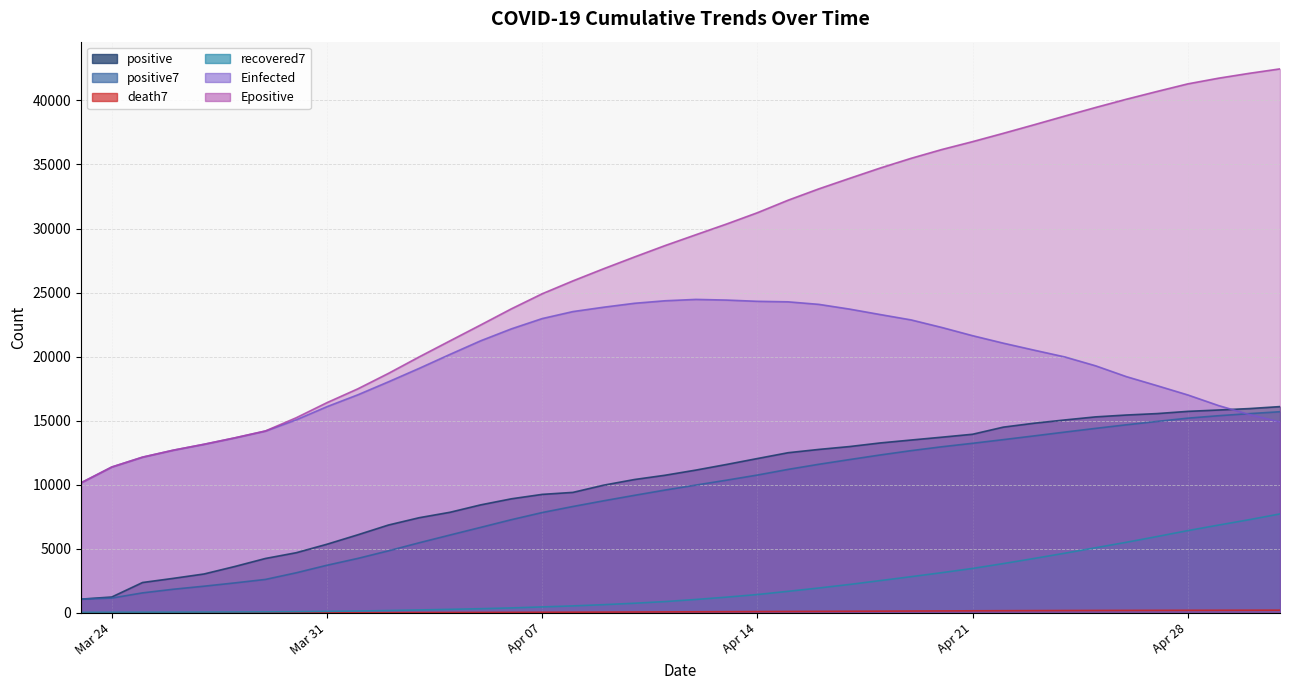

At which category does the chart reach its minimum across all series?

2020-03-23